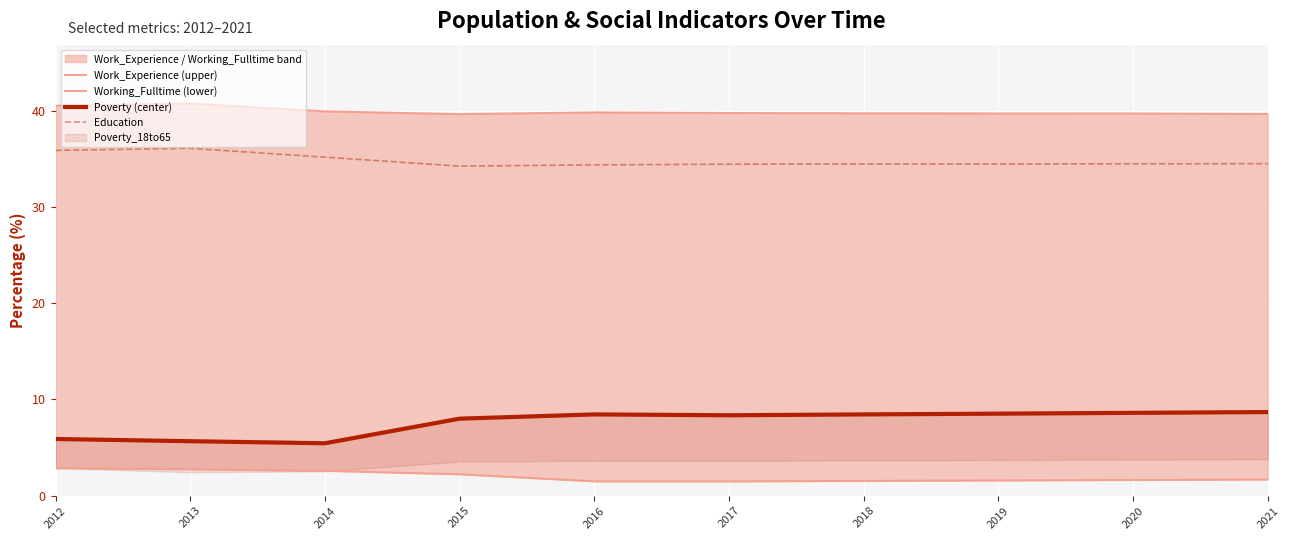

Is it true that Education equals 21.1 at 2019?

False